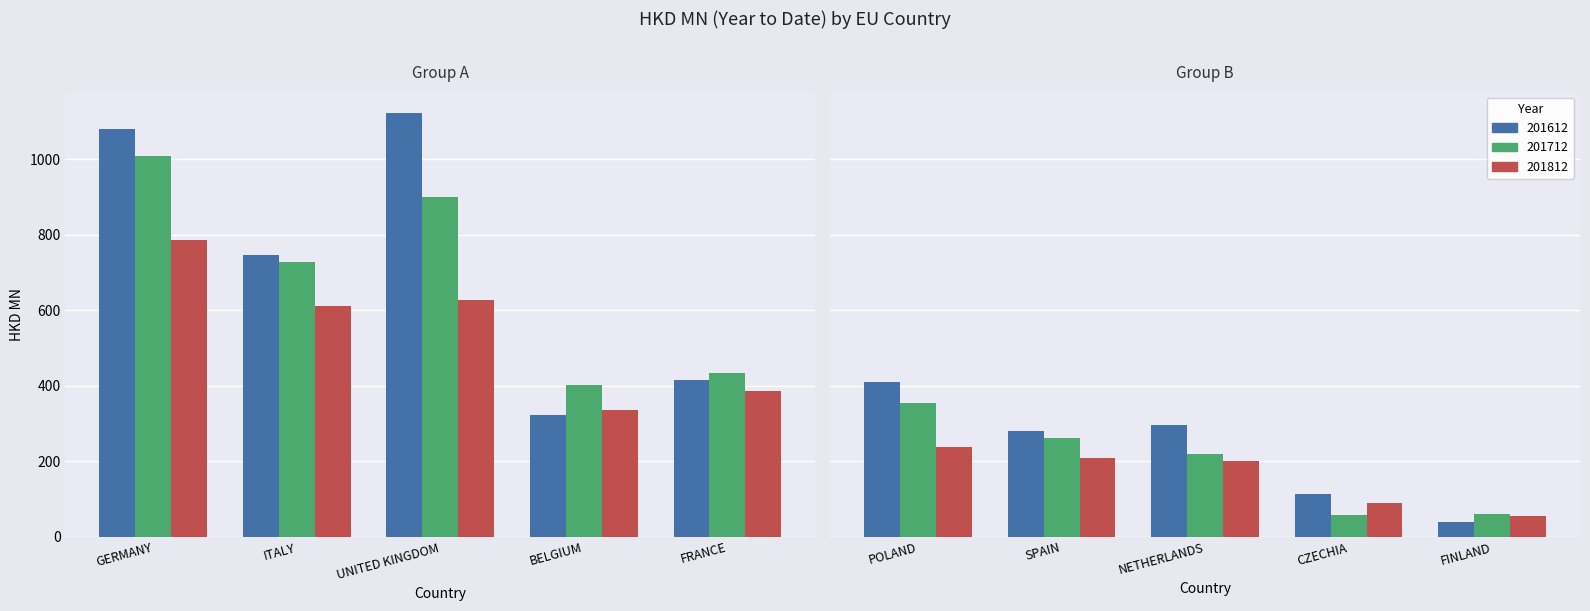

What are all the series names shown in the legend?

201612, 201712, 201812